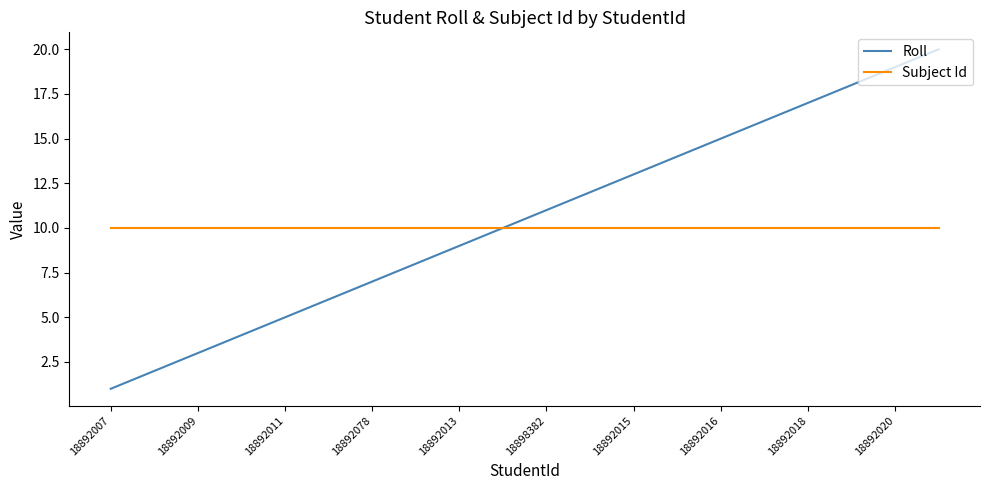

True or false: Roll has more than 1 points higher than both neighbors.

False